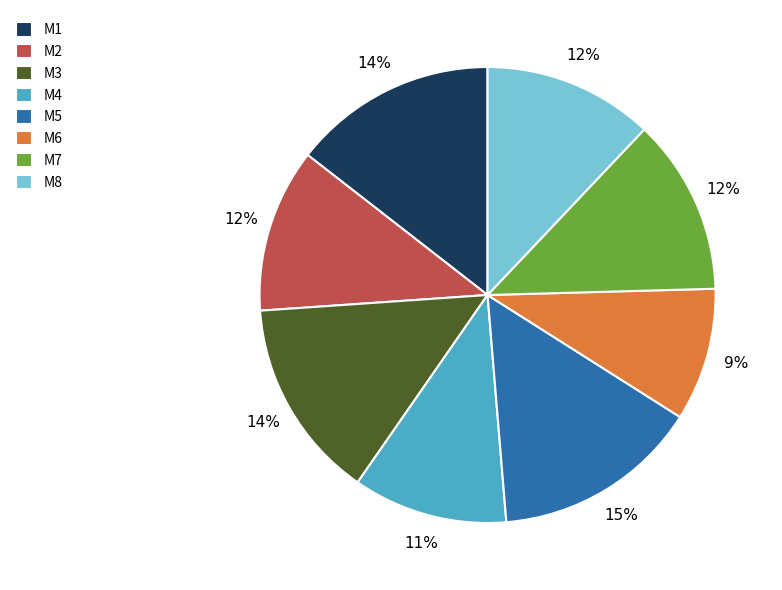

To the nearest percent, what portion does M3 represent?

14%